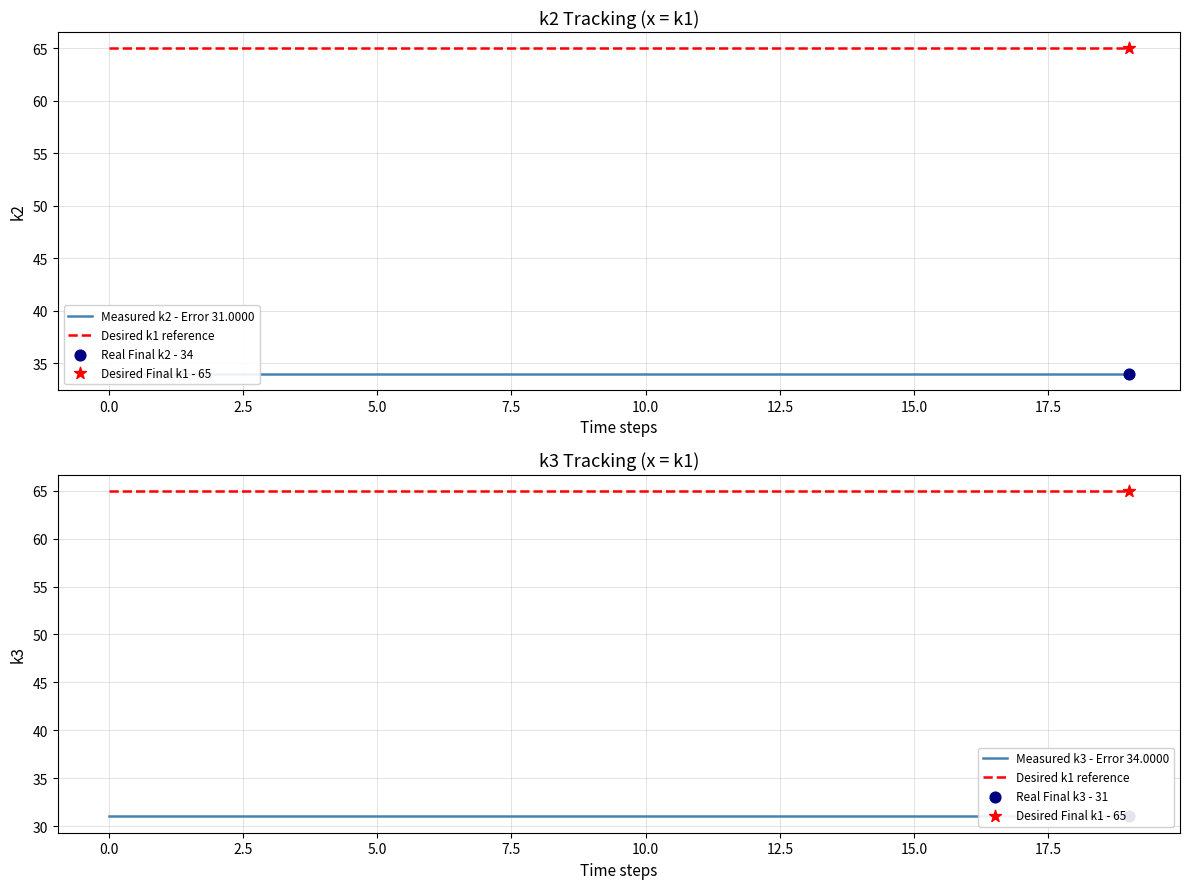

Is the value of Desired k1 reference at 2.5 greater than the value of Measured k3 - Error 34.0000 at 5.0?

Yes